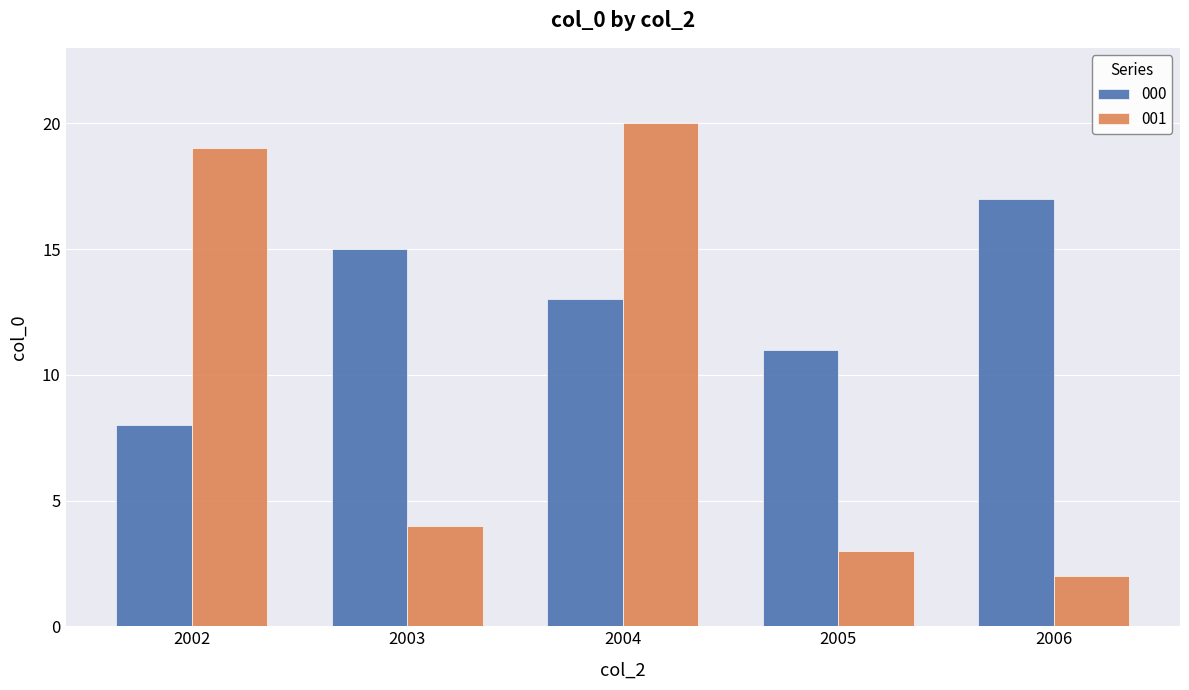

Which series changed the most between 2002 and 2005?

001